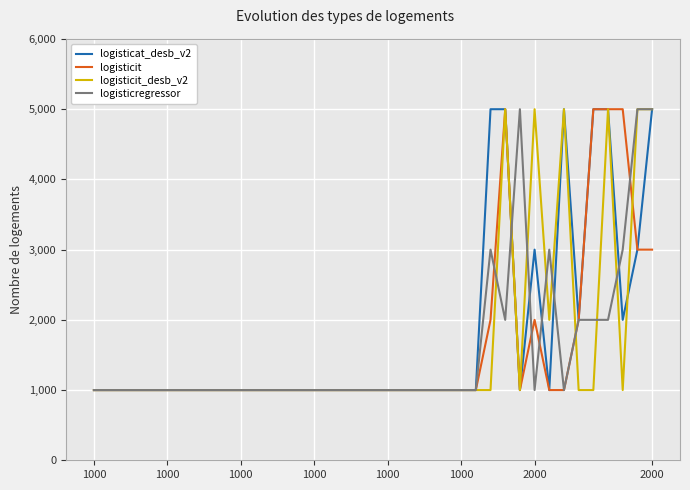

What is the minimum value for logisticregressor?

1000